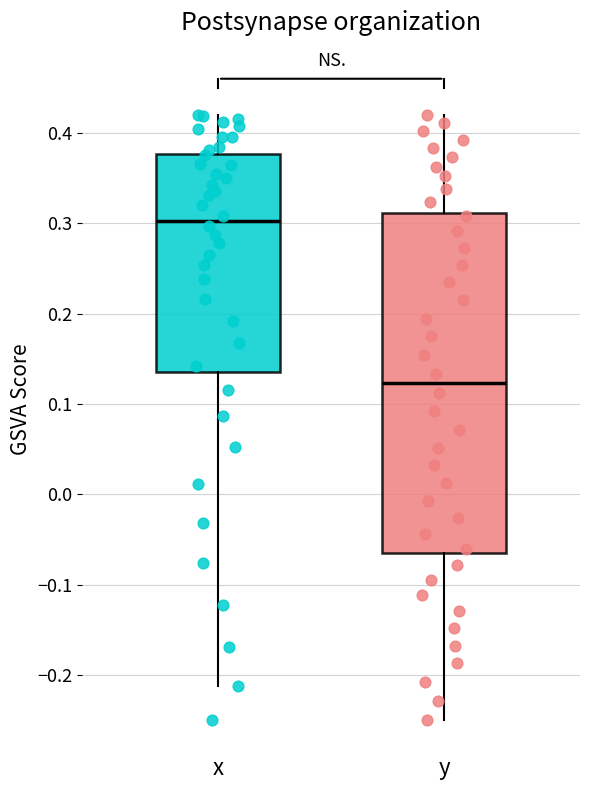

Which box's median line is the highest?

x